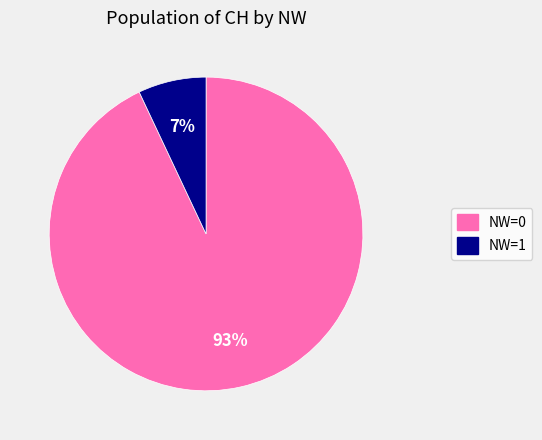

The NW=0 slice represents 83% of the pie. True or false?

False